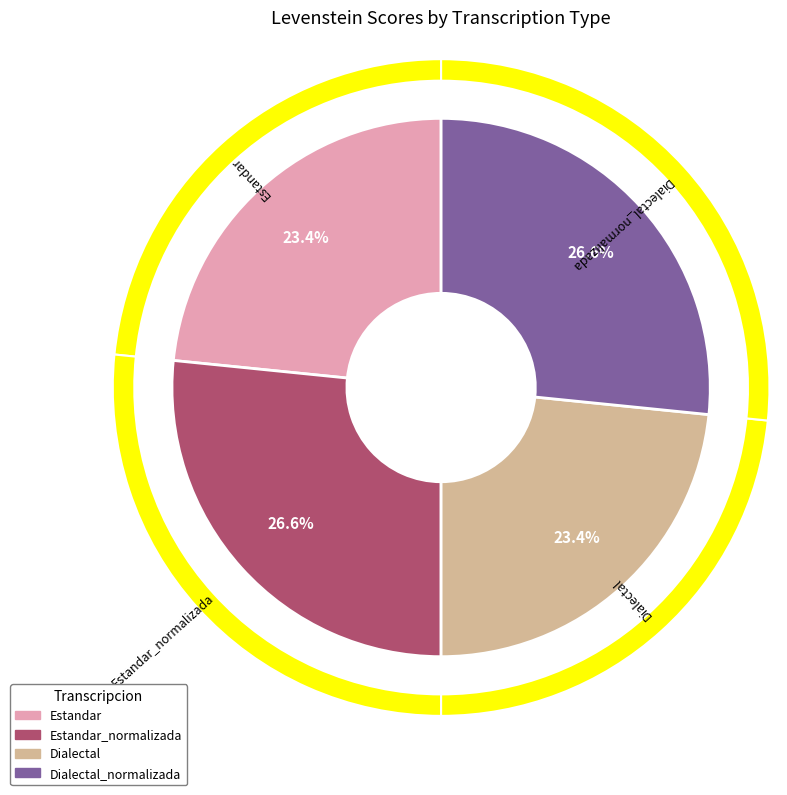

Between Dialectal_normalizada and Dialectal, which is larger?

Dialectal_normalizada